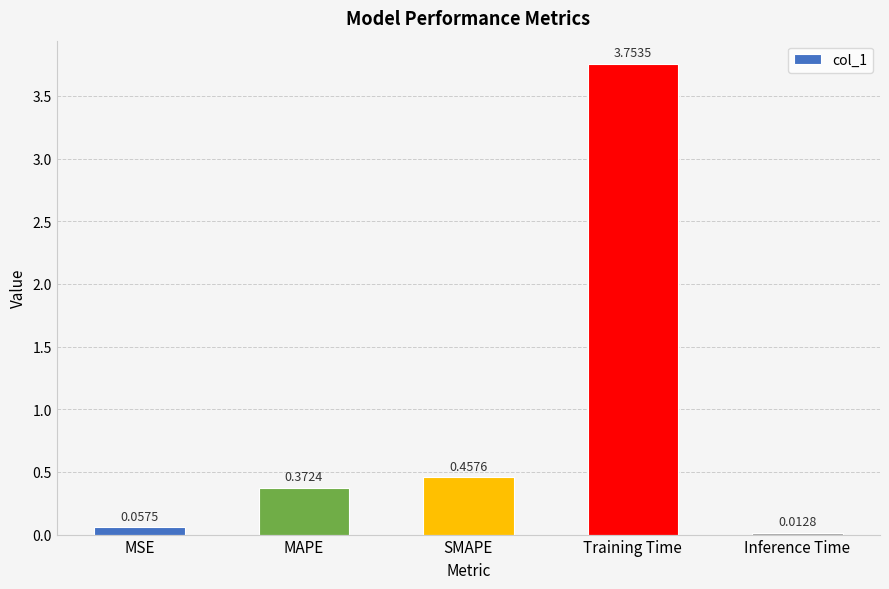

Does the chart contain stacked bars?

No